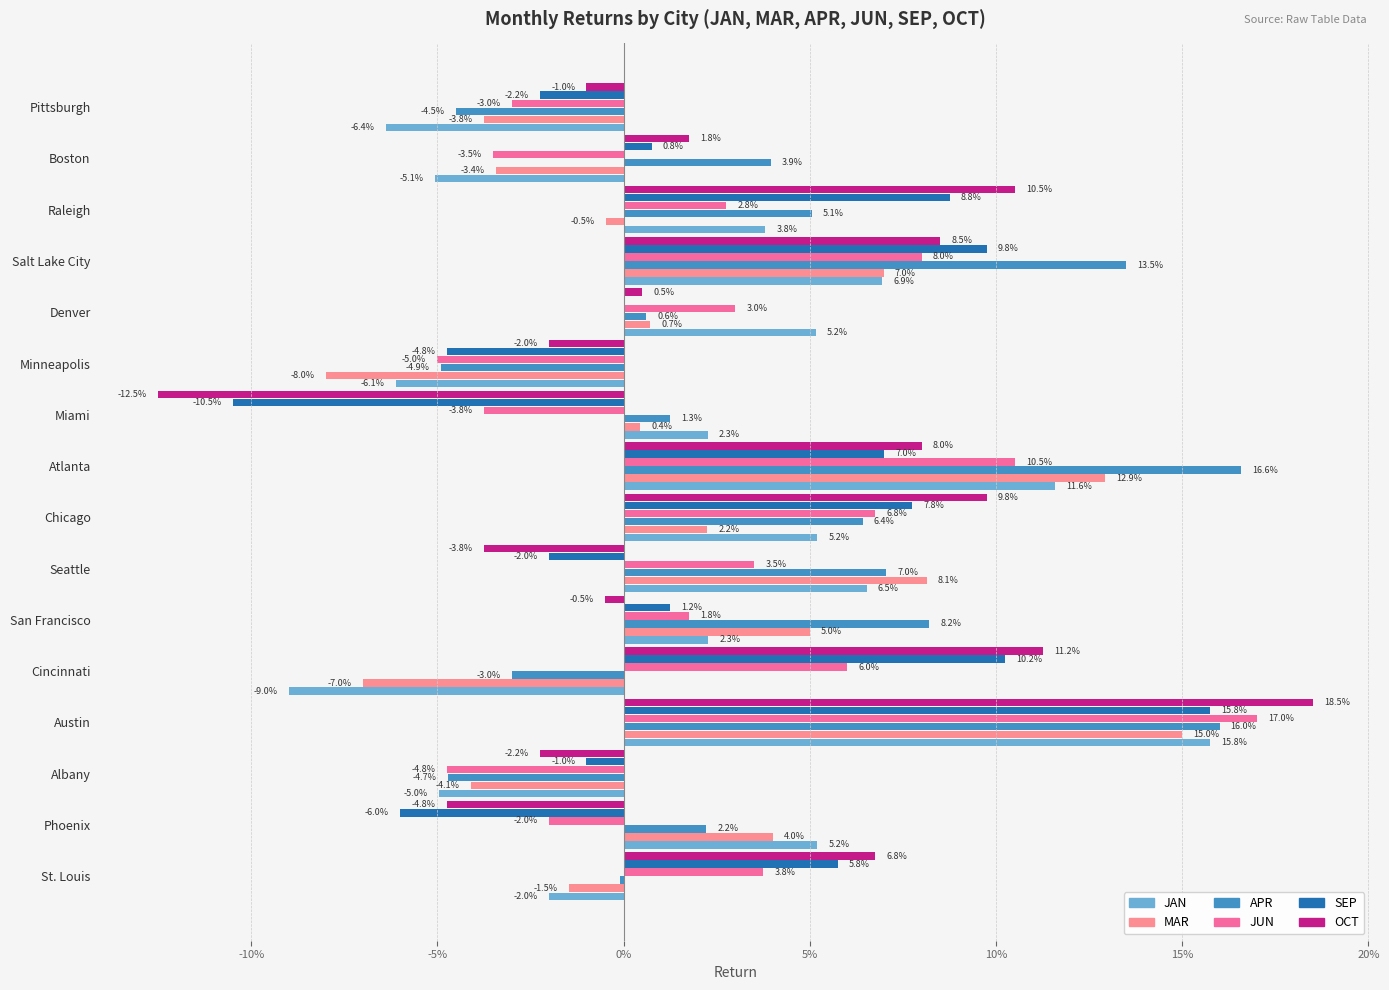

Which series has the widest spread of values?

OCT